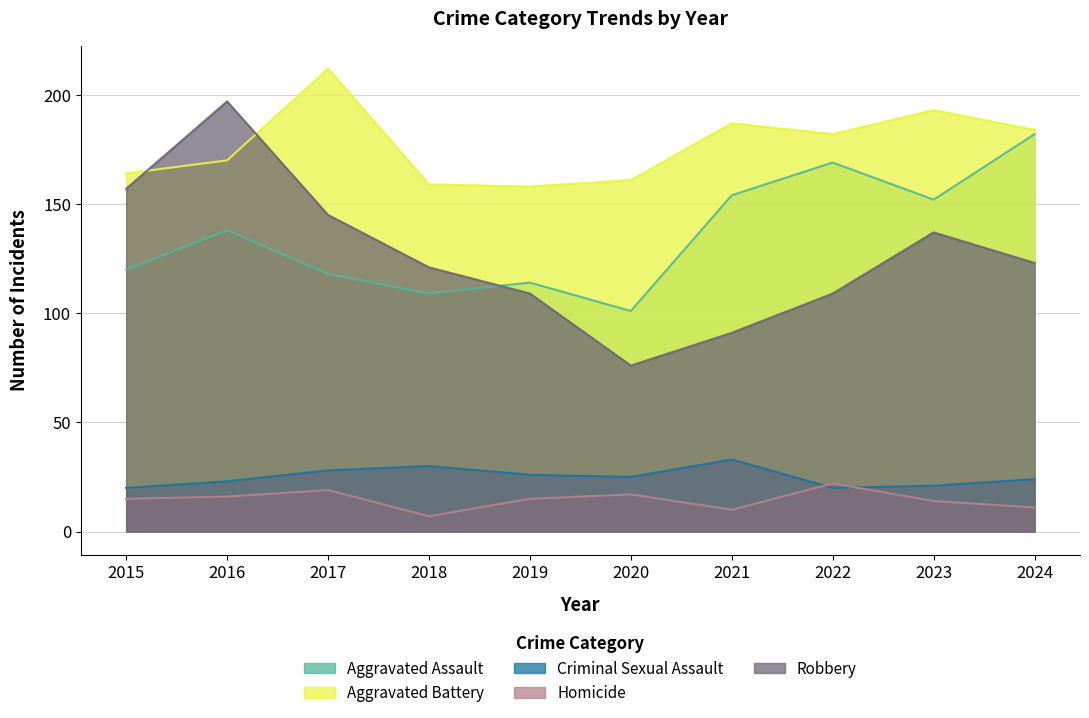

Rank the series at 2024 from highest to lowest value.

Aggravated Battery, Aggravated Assault, Robbery, Criminal Sexual Assault, Homicide